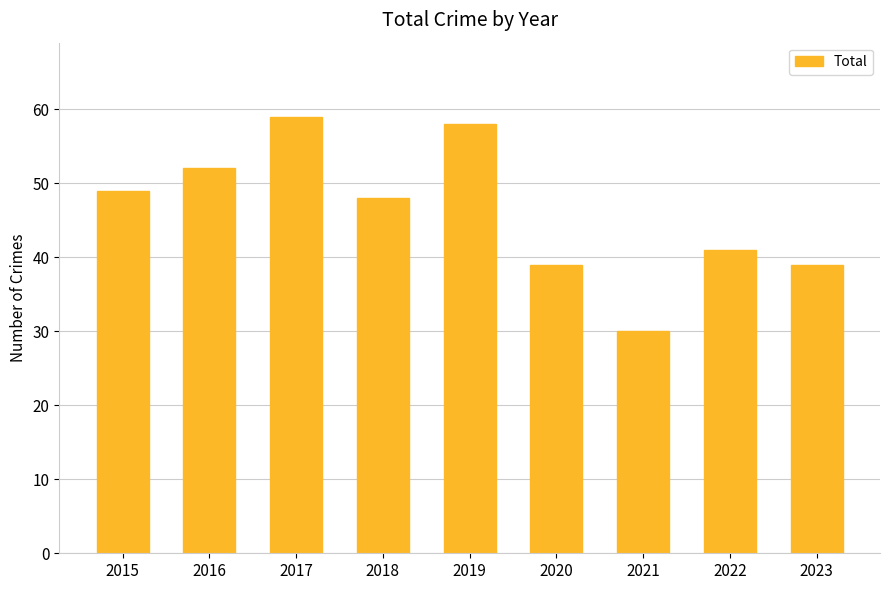

How many data points are less than 48?

4